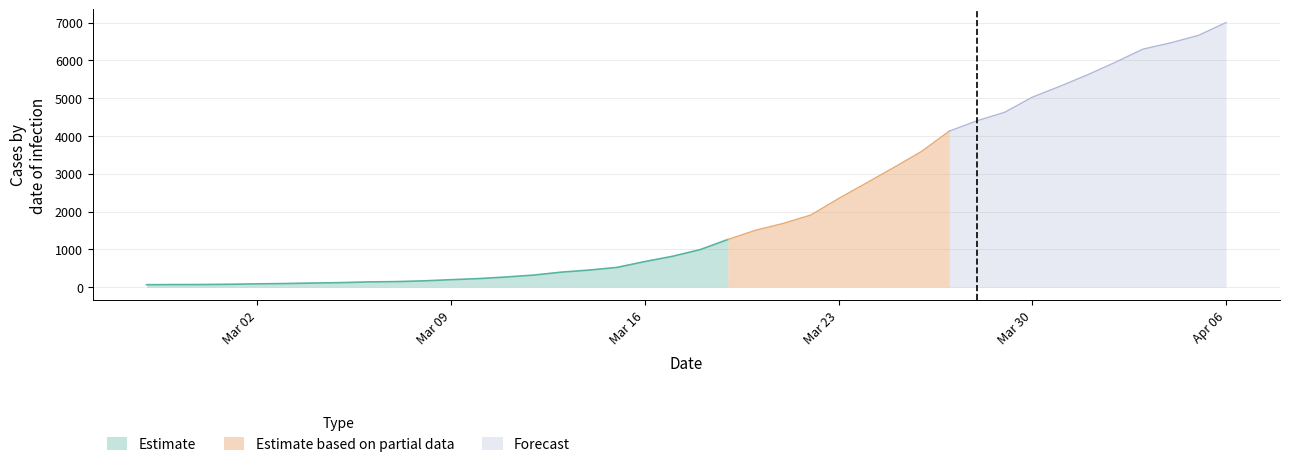

Reading left to right, what are all the values shown in this chart?

64	68	69	76	87	95	108	119	138	146	166	197	226	269	320	398	452	523	677	816	993	1261	1505	1686	1909	2345	2754	3168	3592	4129	4403	4628	5028	5317	5622	5952	6301	6466	6664	7003